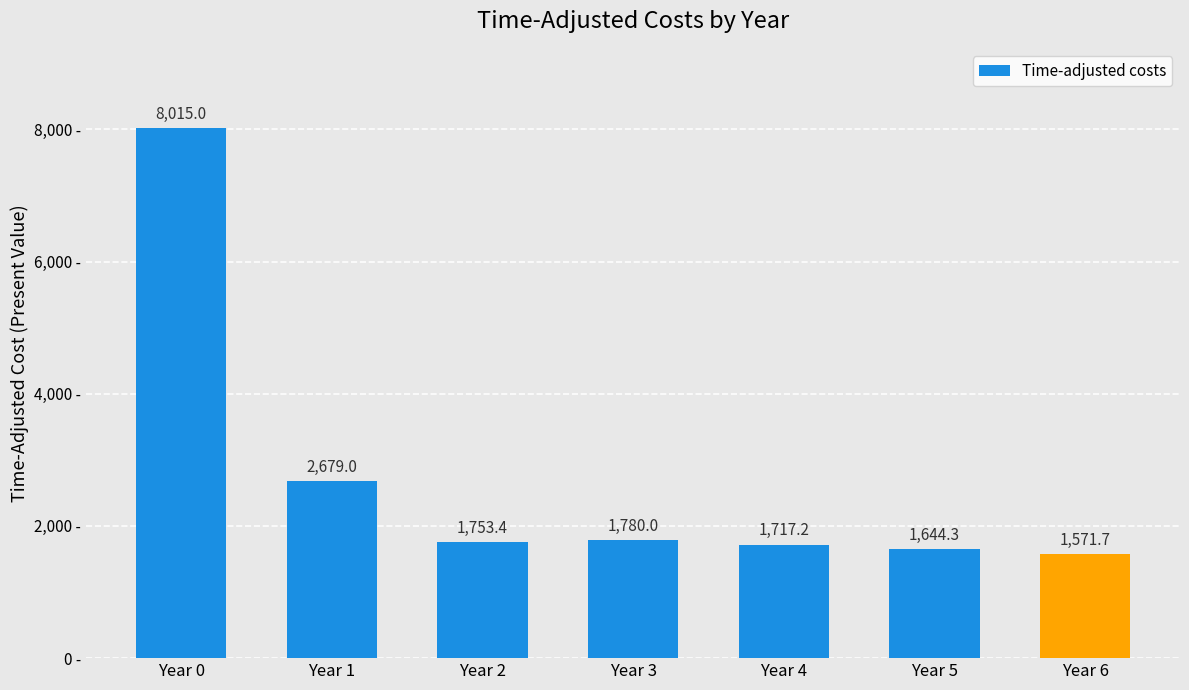

At which label is the value closest to 4793?

Year 1